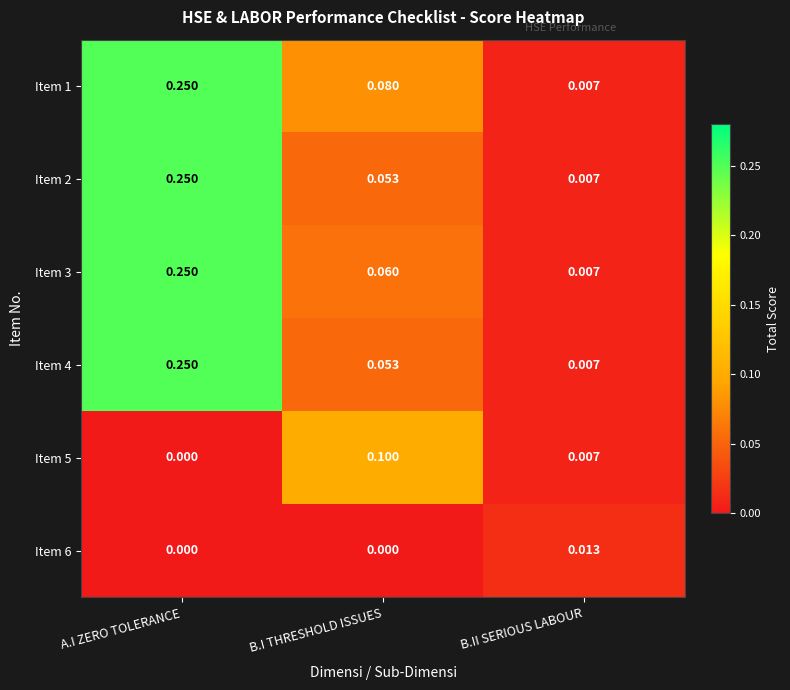

List the labels in order of Item 4 value, largest first.

A.I ZERO TOLERANCE, B.I THRESHOLD ISSUES, B.II SERIOUS LABOUR